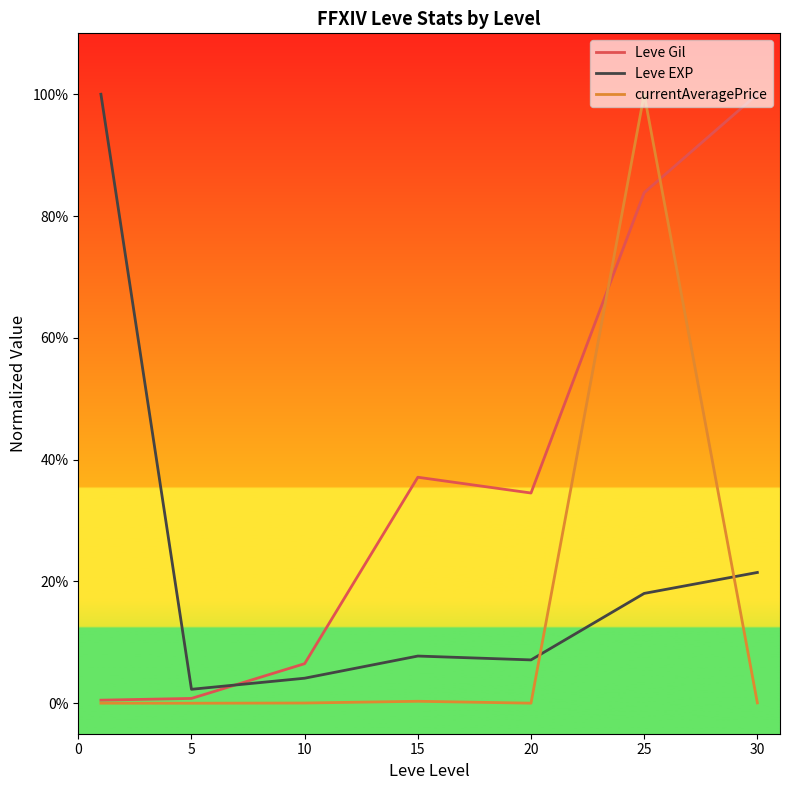

Which series has the largest total across all categories?

Leve Gil